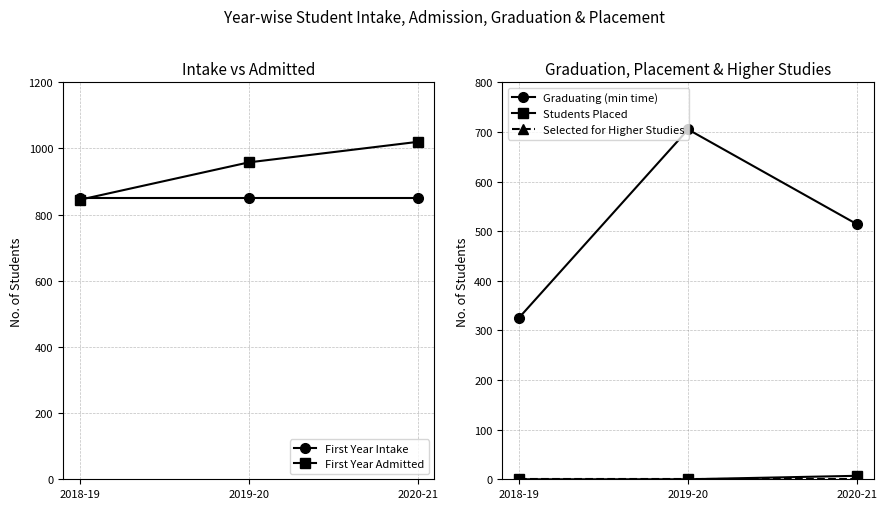

Where does the Graduating (min time) series first go above 514?

2019-20